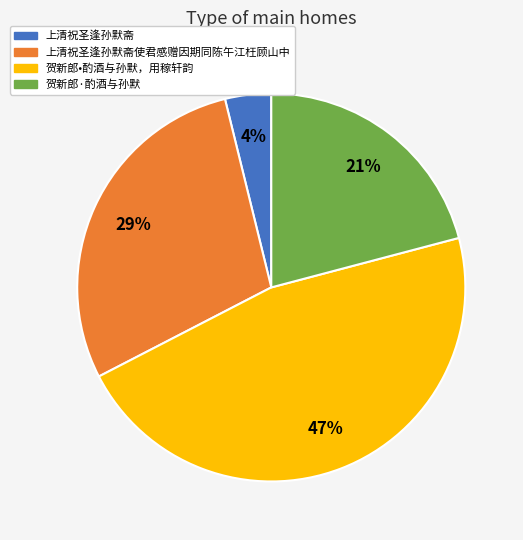

Is there a majority slice in this chart?

No